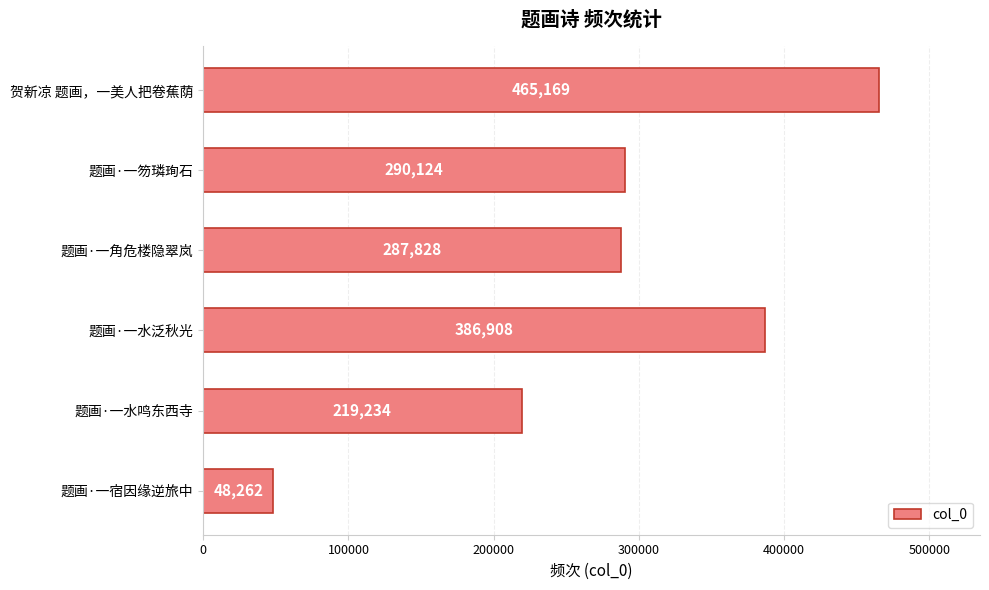

The value at 题画·一笏璘珣石 is 290124. True or false?

True